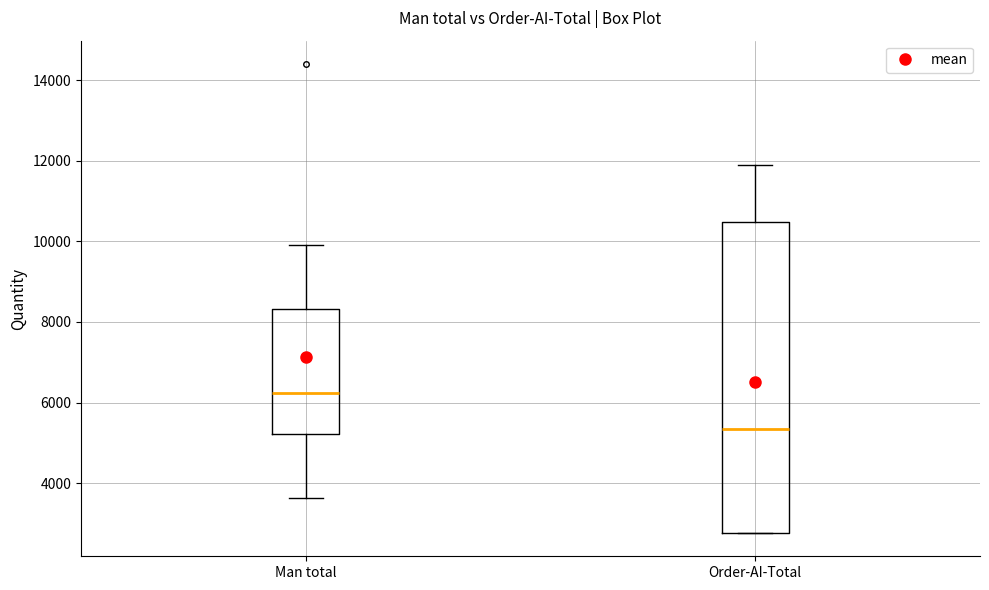

Where does the median line of the box for Order-AI-Total sit on the y-axis? The values are not printed on the chart, so give them approximately, as read against the axis.

5400